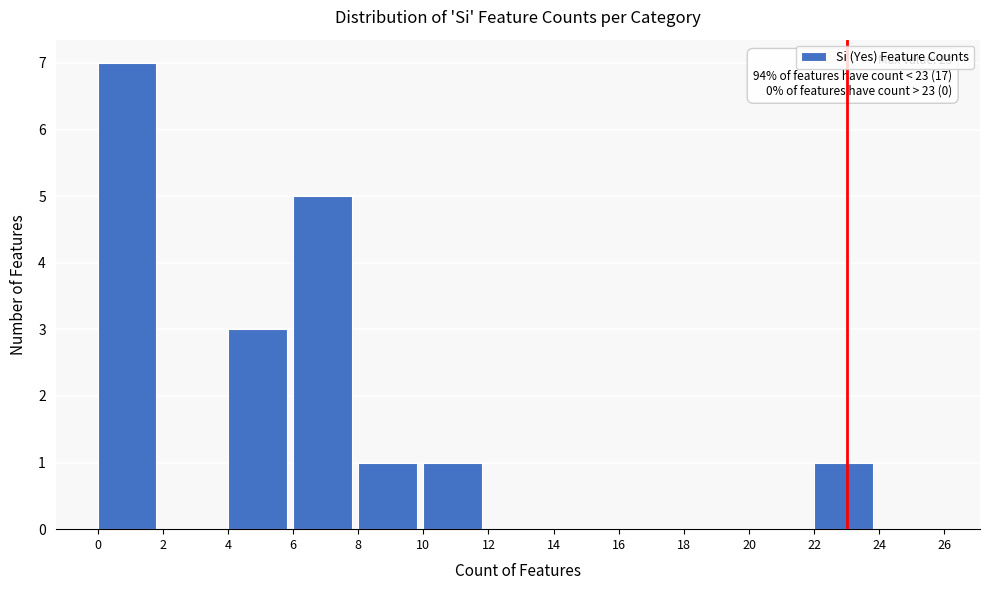

Which range on the x-axis has the tallest bar?

0 to 2